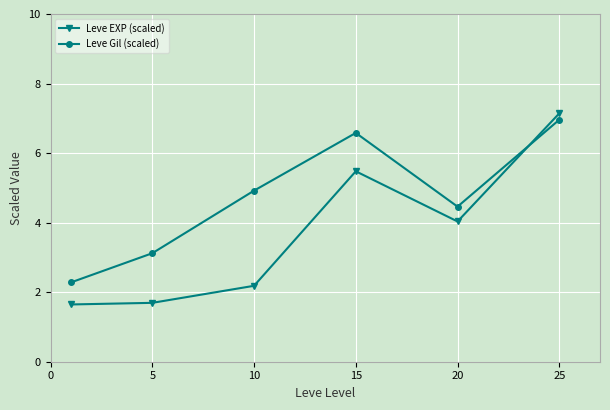

In Leve EXP (scaled), how many points are lower than both neighbors (excluding endpoints)?

1